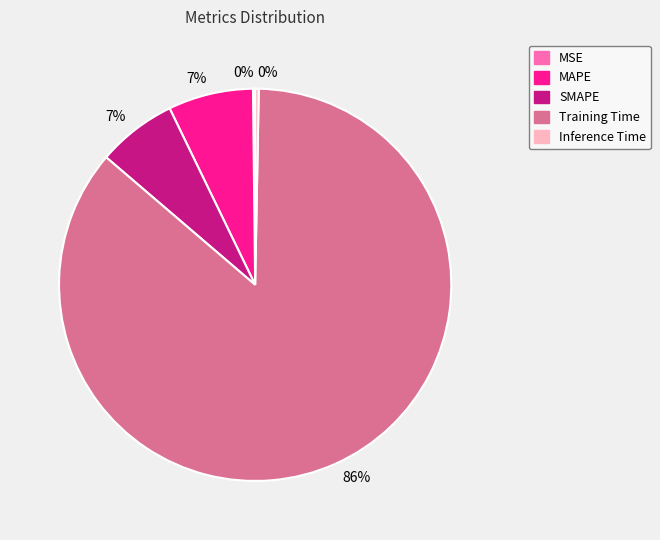

Is the sum of Inference Time and MAPE greater than half?

No